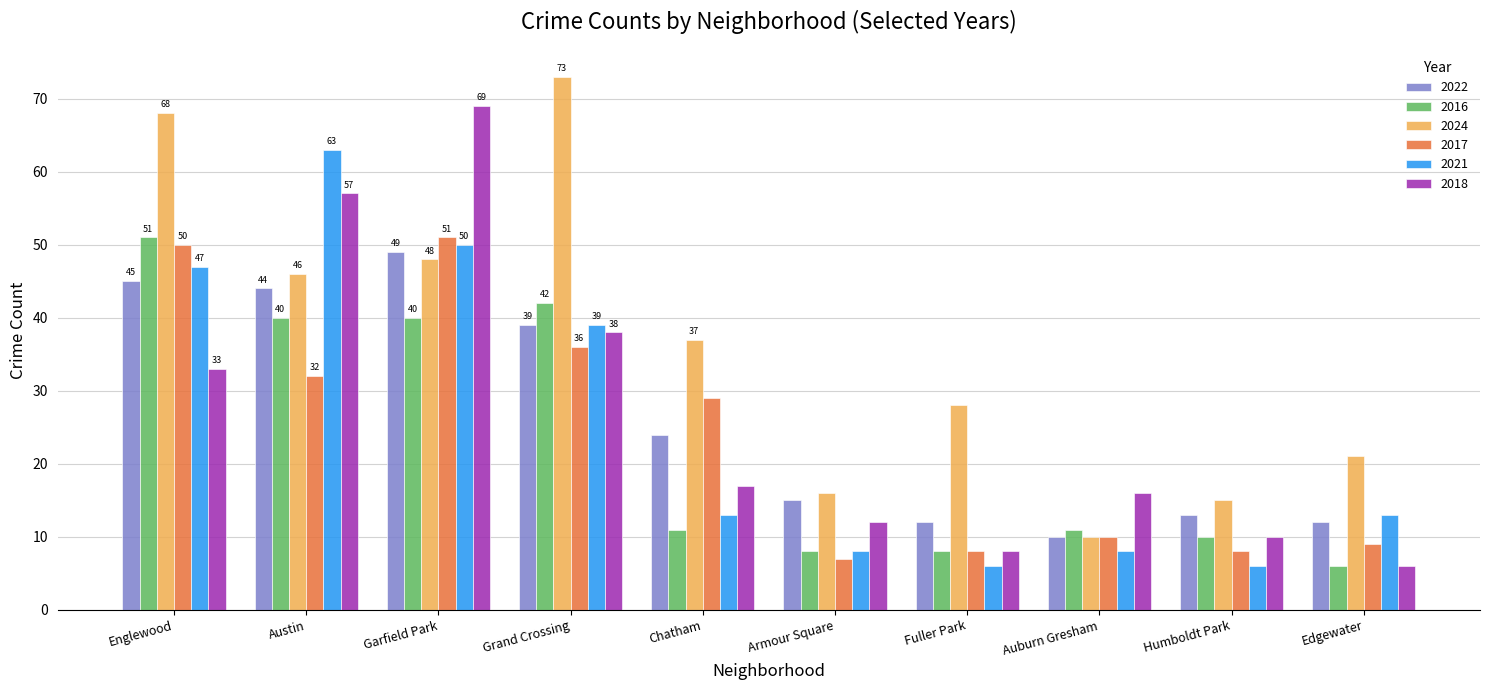

What are all the series names shown in the legend?

2022, 2016, 2024, 2017, 2021, 2018